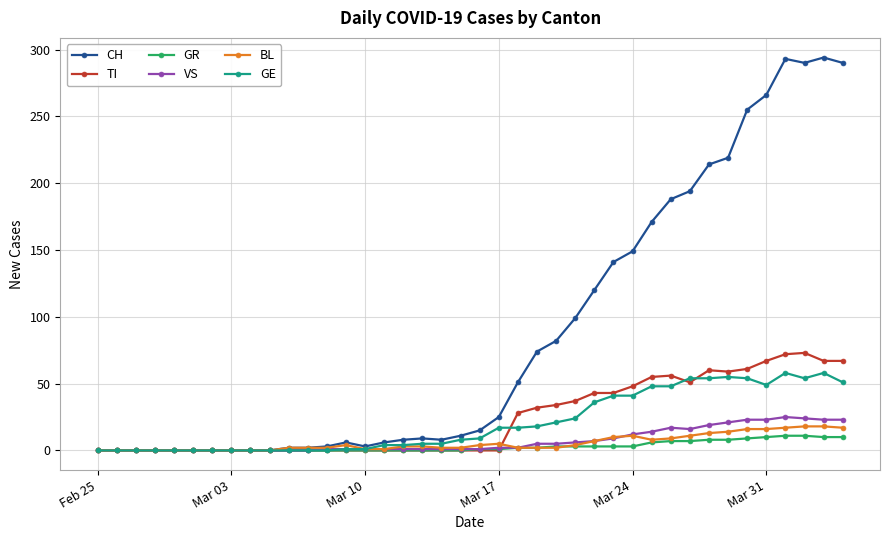

What is the highest value of the VS series?

25